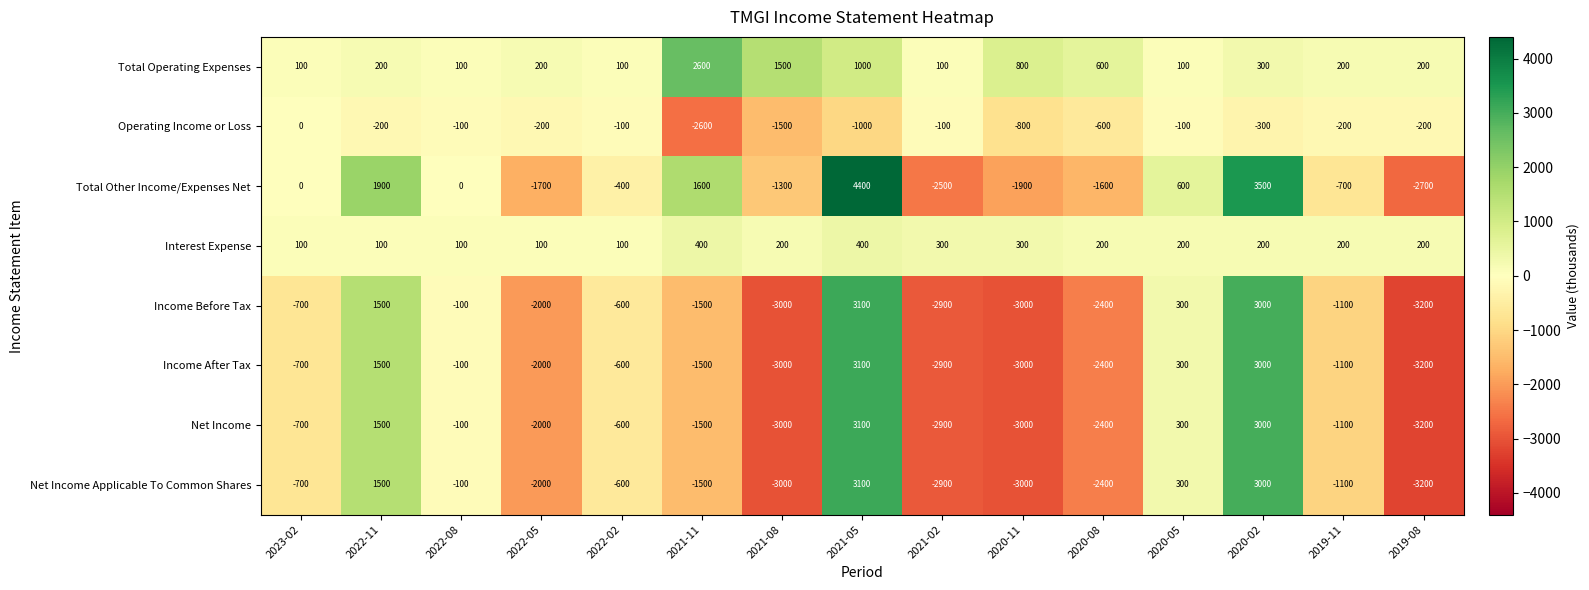

The Income Before Tax series shows 3000 at 2020-02. True or false?

True